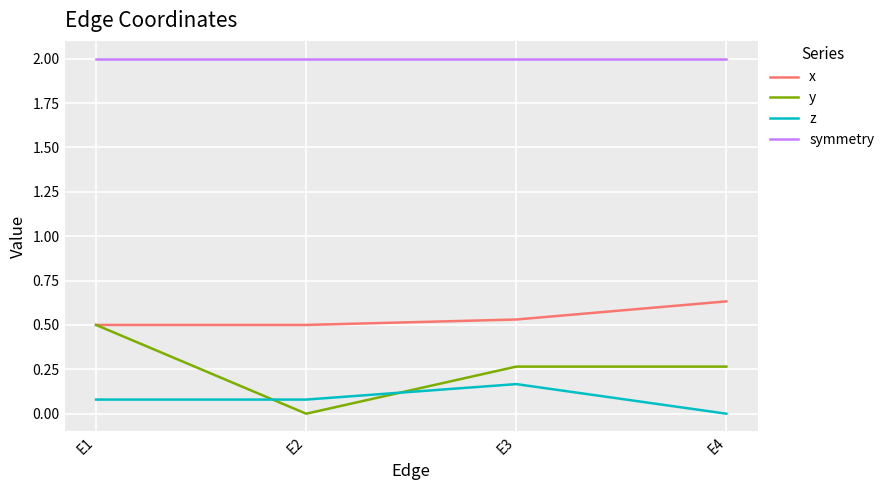

True or false: symmetry and z cross at least once.

False